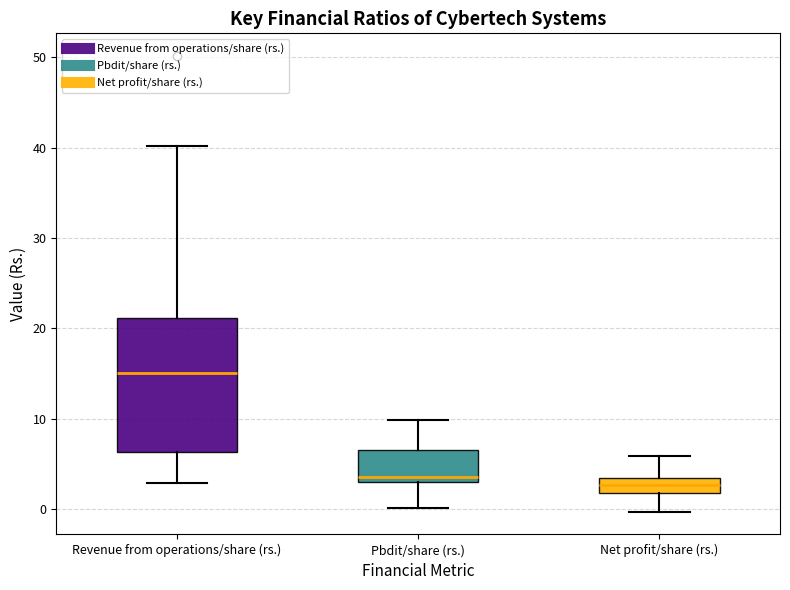

Reading left to right, transcribe this box plot: for each box, give where its median line is, the range the box spans, and where its two whiskers end, as read against the y-axis. The values are not printed on the chart, so give them approximately, as read against the axis.

Revenue from operations/share (rs.): median 15, box 6 to 21, whiskers 3 to 40
Pbdit/share (rs.): median 4, box 3 to 7, whiskers 0 to 10
Net profit/share (rs.): median 3, box 2 to 4, whiskers 0 to 6